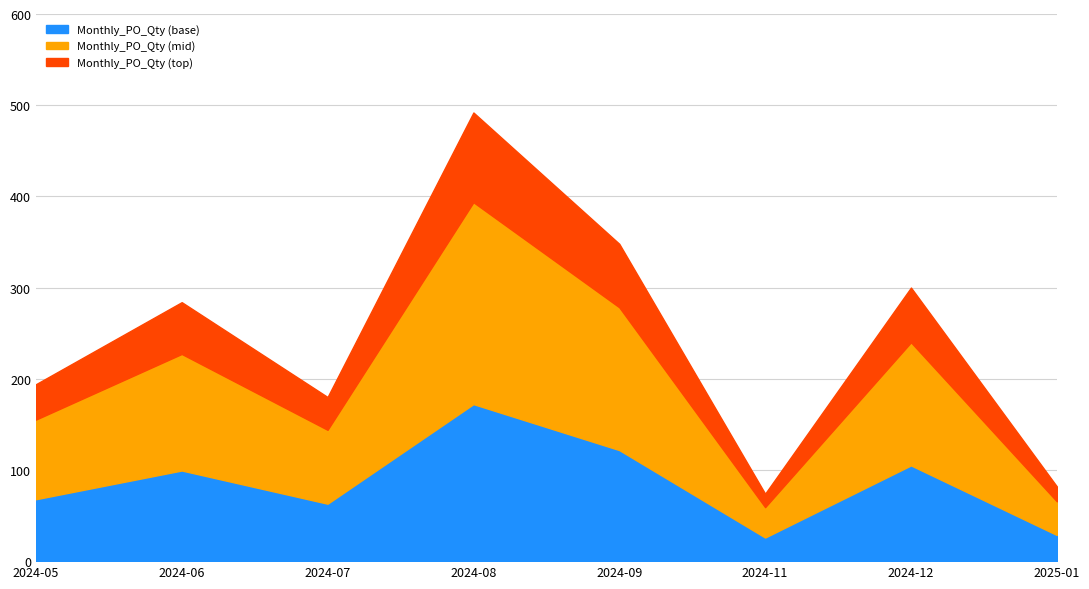

What is the change in value from 2024-06 to 2025-01?

-202